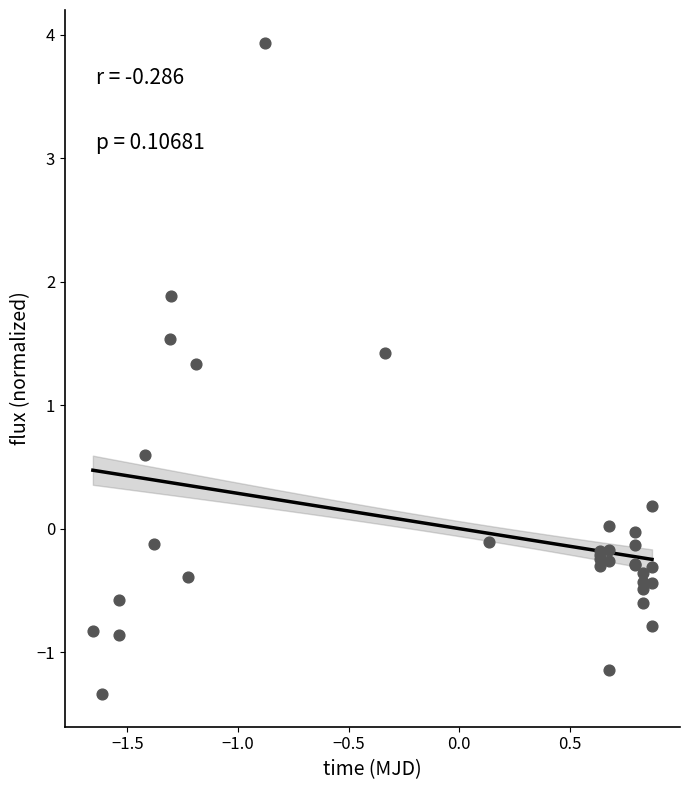

What Y value in the scatter plot is closest to 1?

1.3